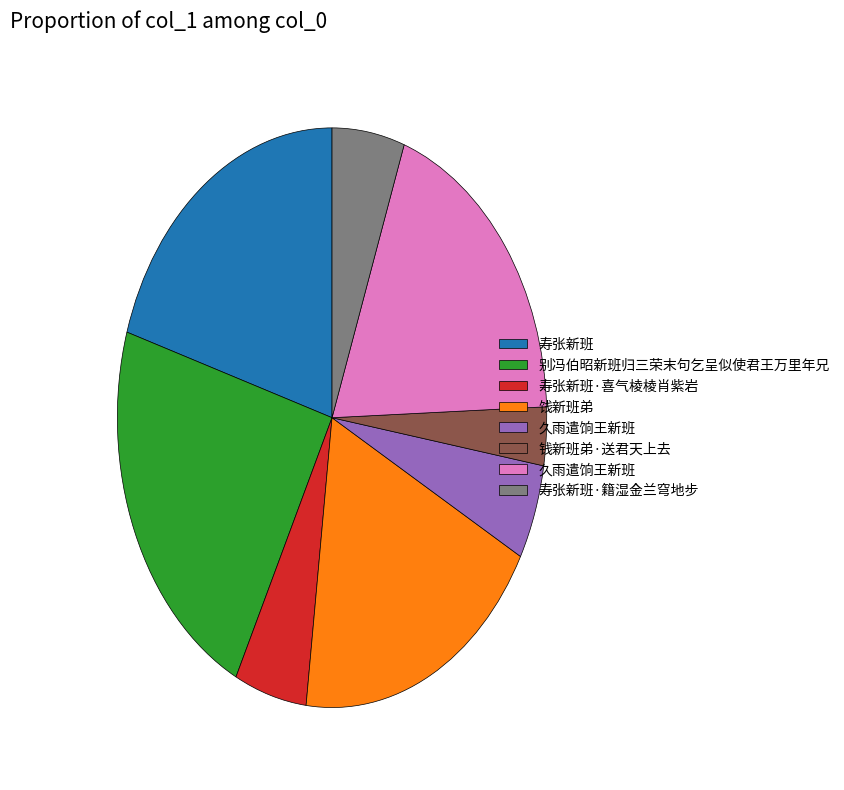

Count the number of slices in the pie.

8